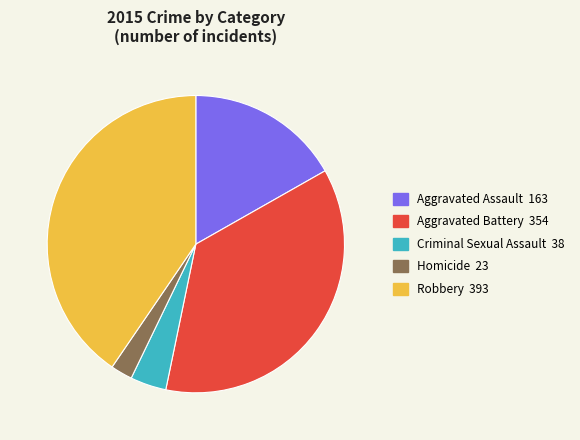

Rank the categories by value from highest to lowest.

Robbery, Aggravated Battery, Aggravated Assault, Criminal Sexual Assault, Homicide